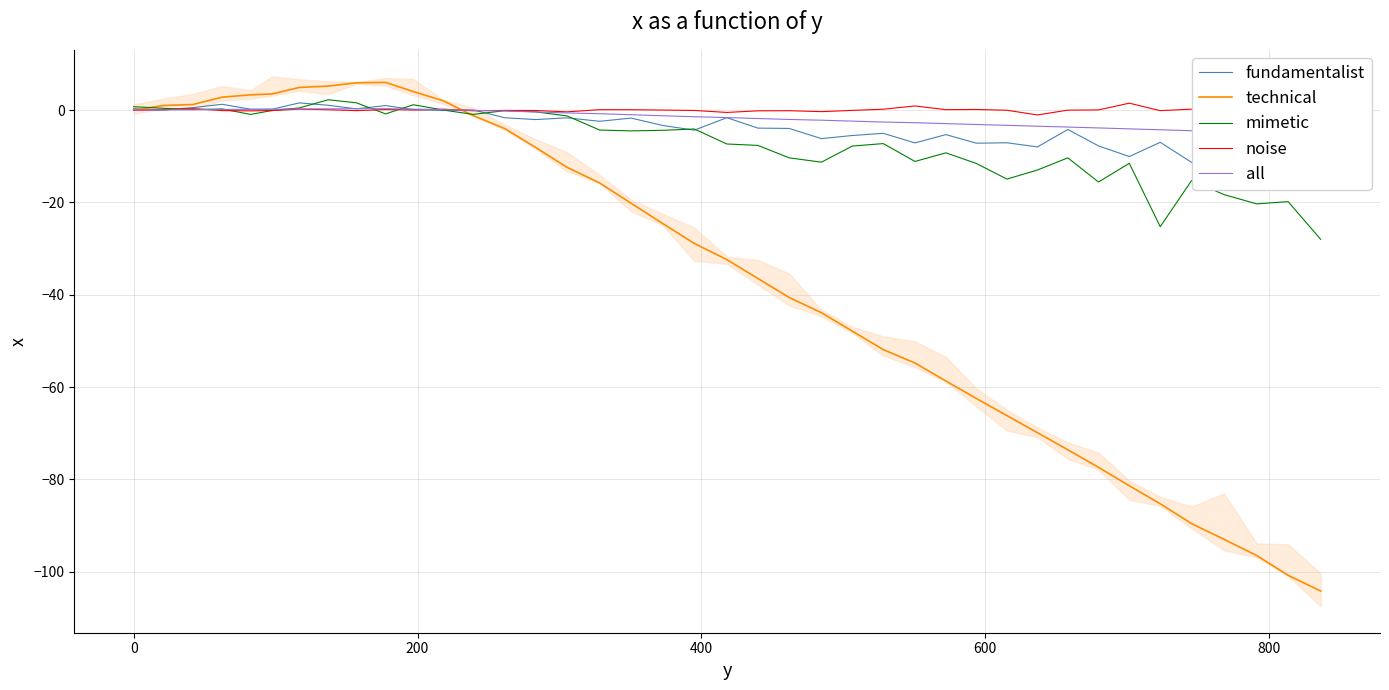

In fundamentalist, how many points are lower than both neighbors (excluding endpoints)?

14